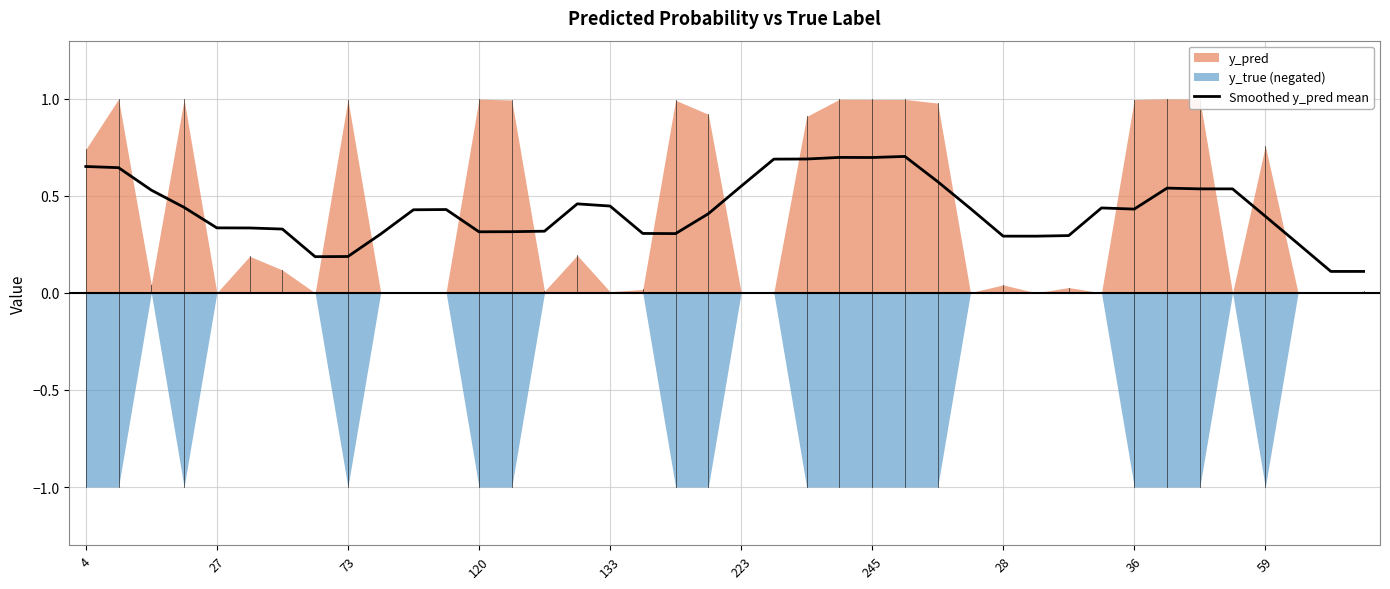

The value at 10 is 0.7. True or false?

False